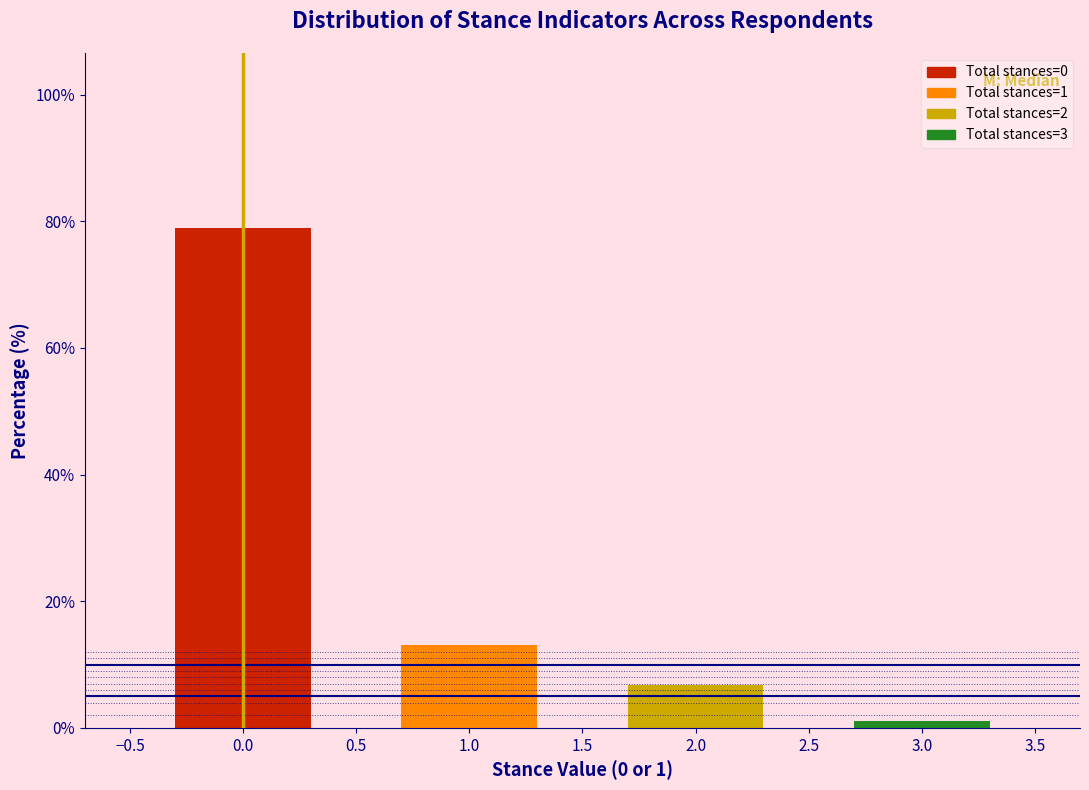

Reading left to right, what are all the values shown in this chart?

78.9	13.2	6.8	1.1